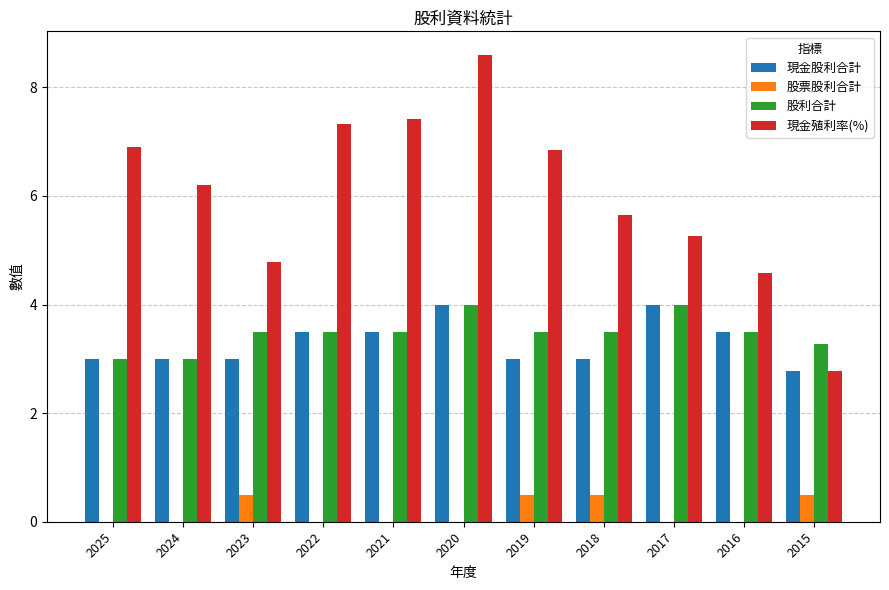

Between 2025 and 2018, which series saw the biggest shift?

現金殖利率(%)